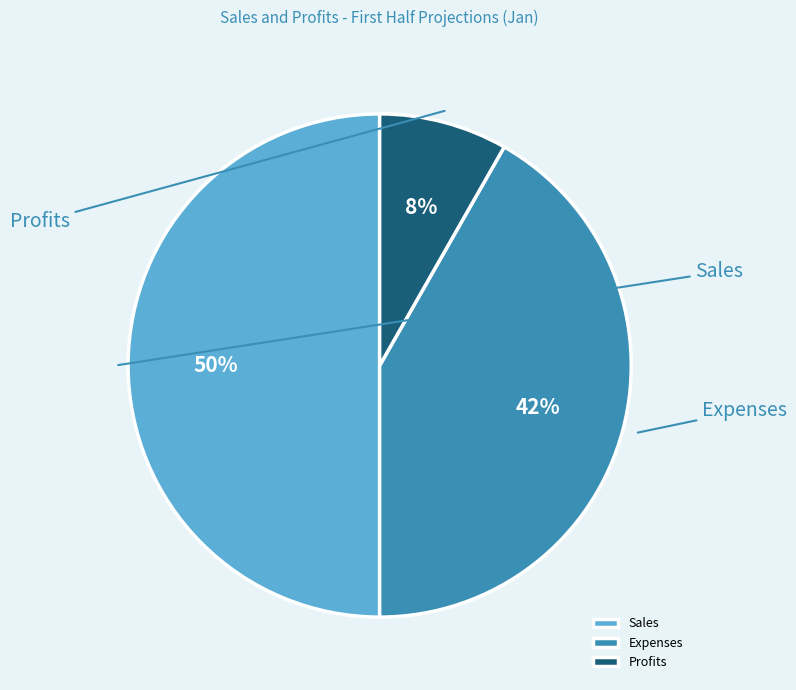

Is there a majority slice in this chart?

No